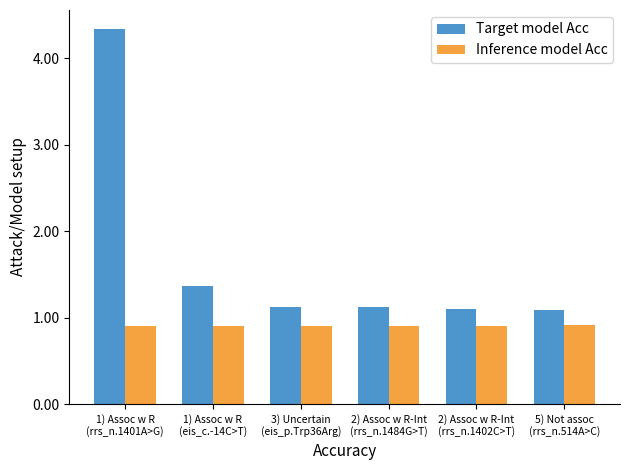

What is the approximate value of Target model Acc at 3) Uncertain
(eis_p.Trp36Arg)?

1.1